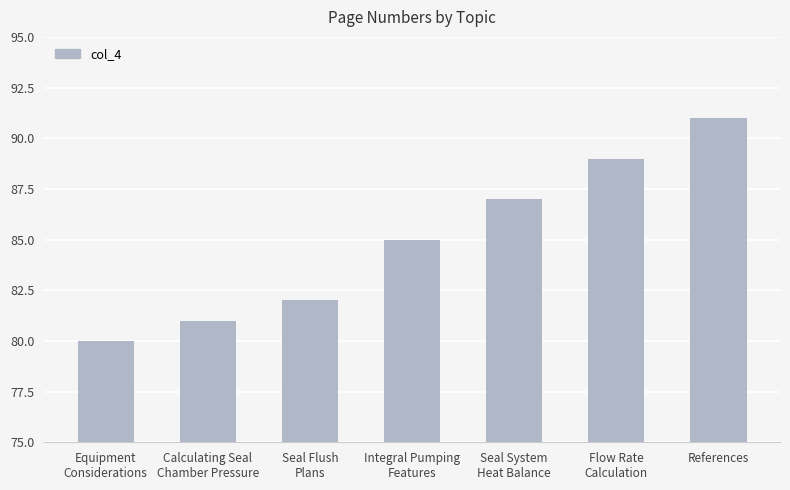

What is the sum of the values at Calculating Seal
Chamber Pressure and Seal System
Heat Balance?

168